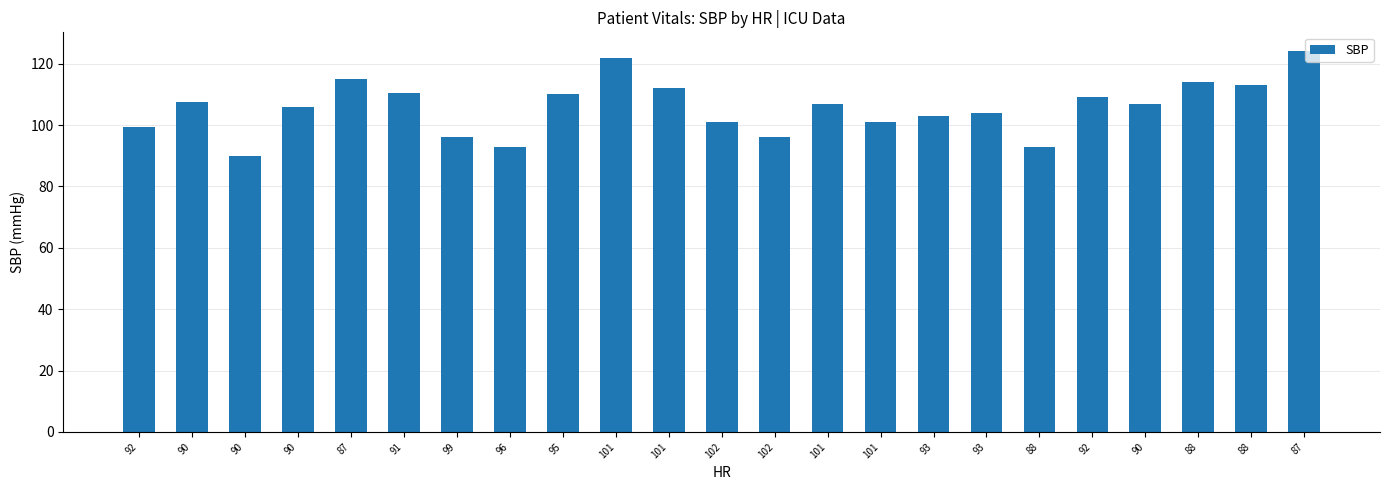

What is the average value?

105.8